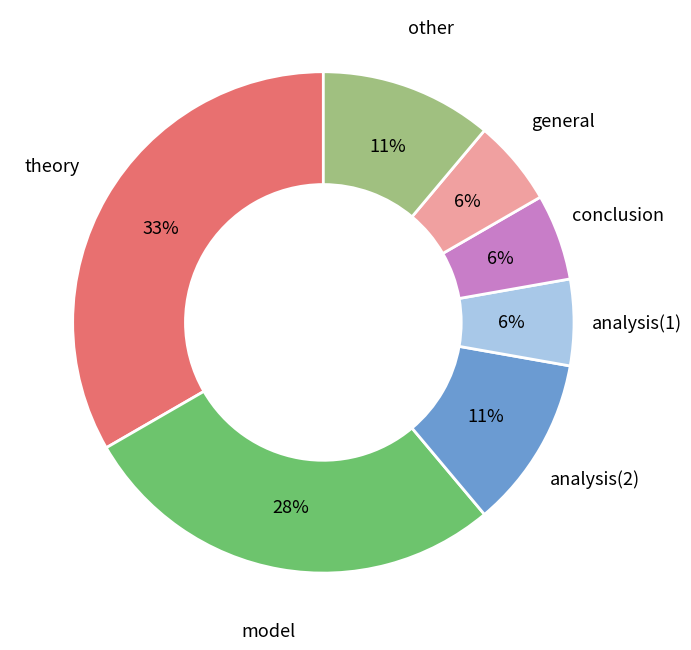

Is model the majority of the pie?

No